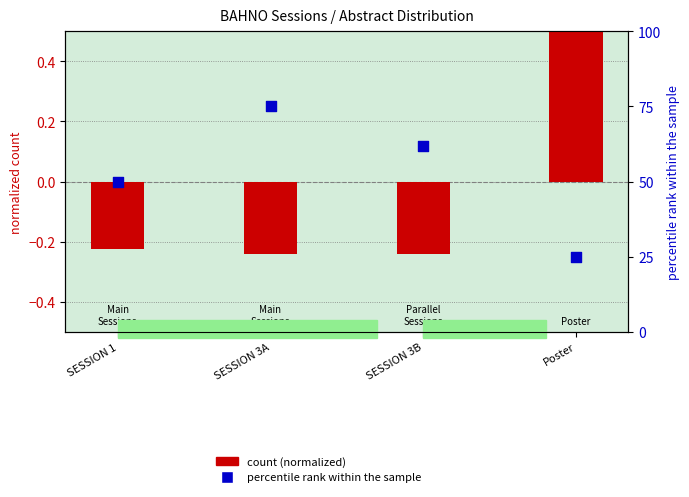

What is the total value across all series at SESSION 1?

49.8